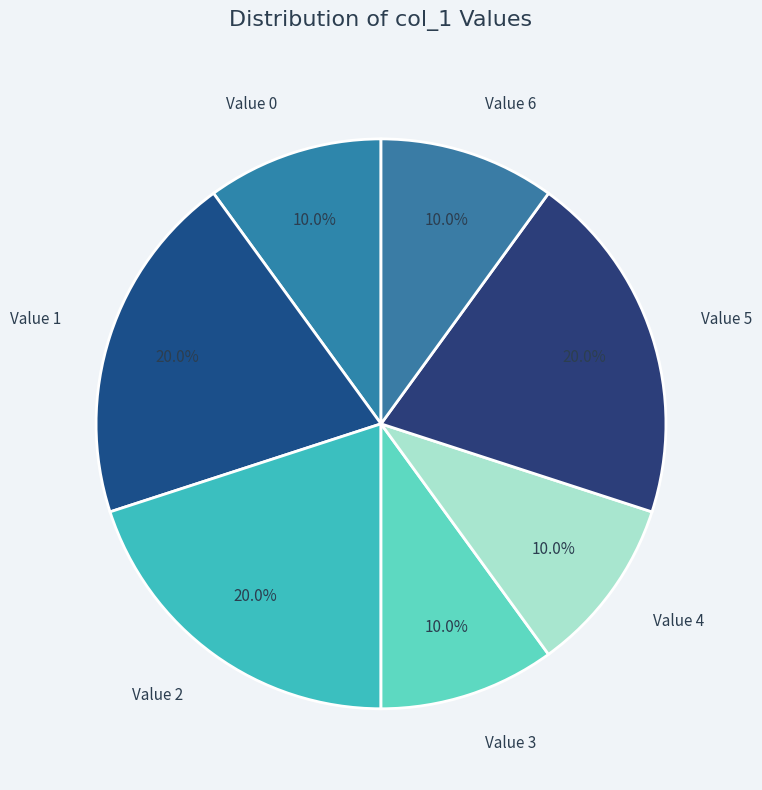

Count the number of slices in the pie.

7